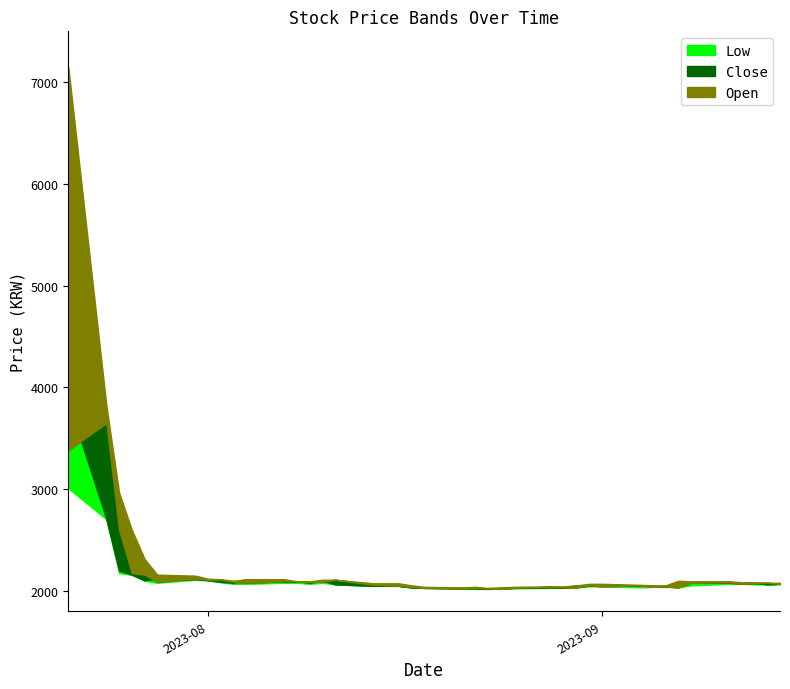

The High series shows 1297 at 22. True or false?

False